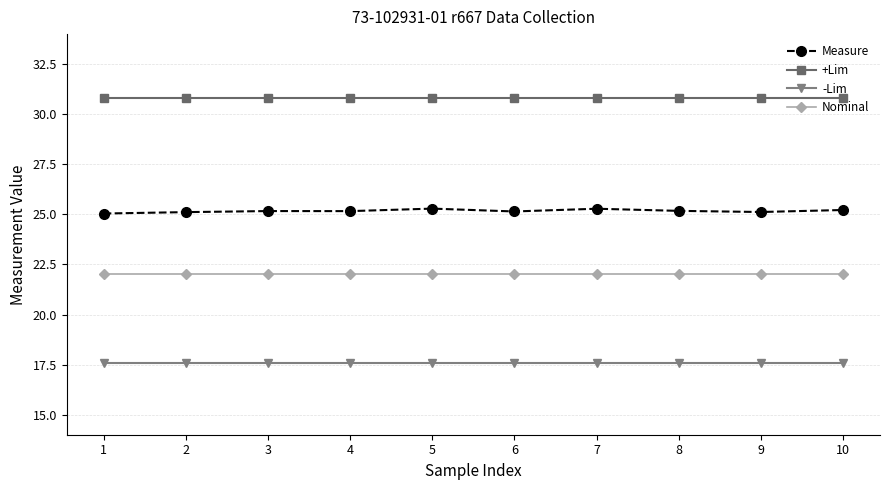

What are all the series names shown in the legend?

Measure, +Lim, -Lim, Nominal